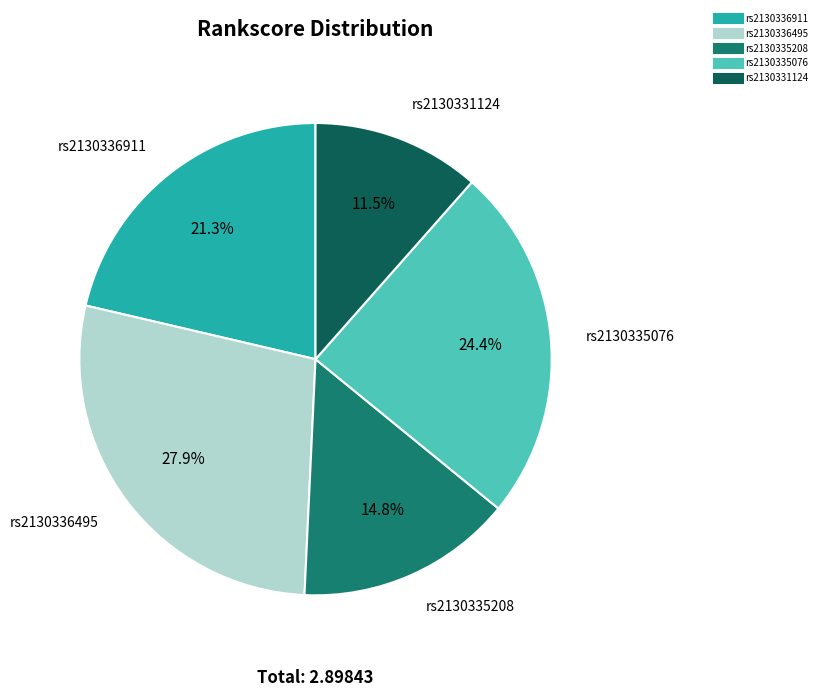

Do rs2130336495 and rs2130331124 together represent more than half of the pie?

No